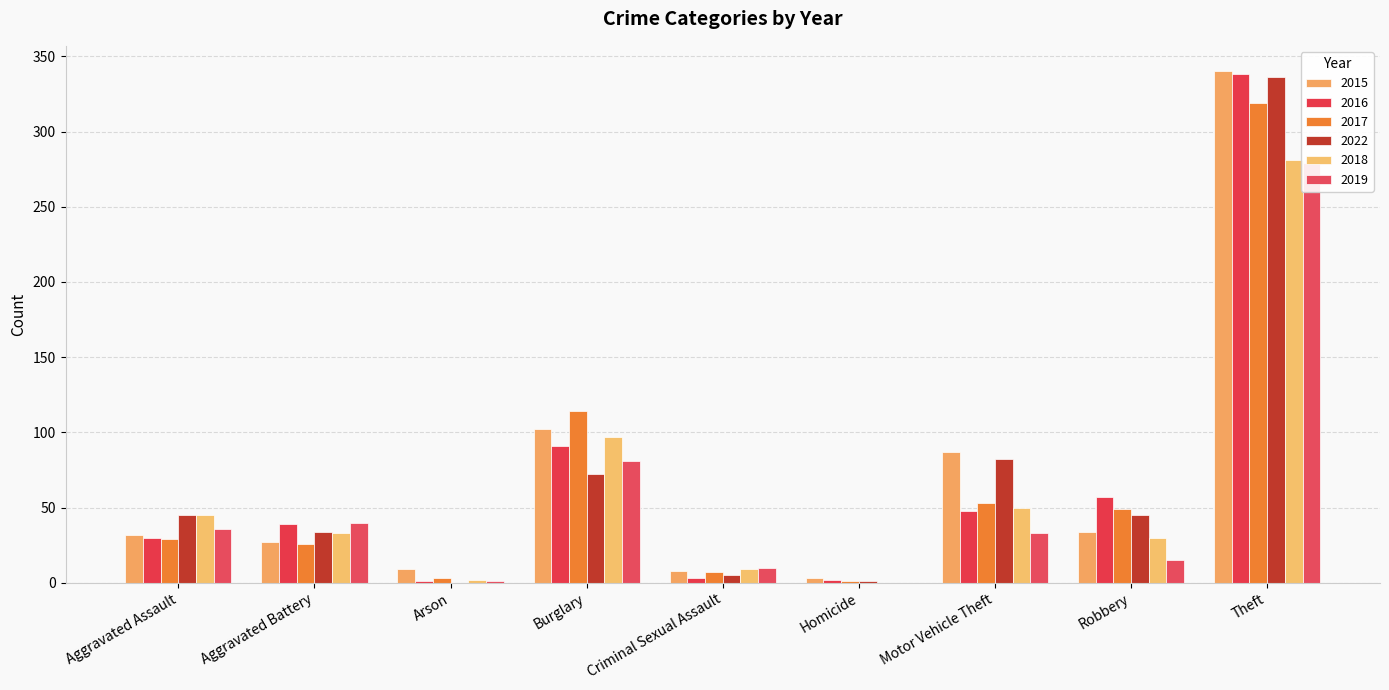

How many values in 2022 are above zero?

8